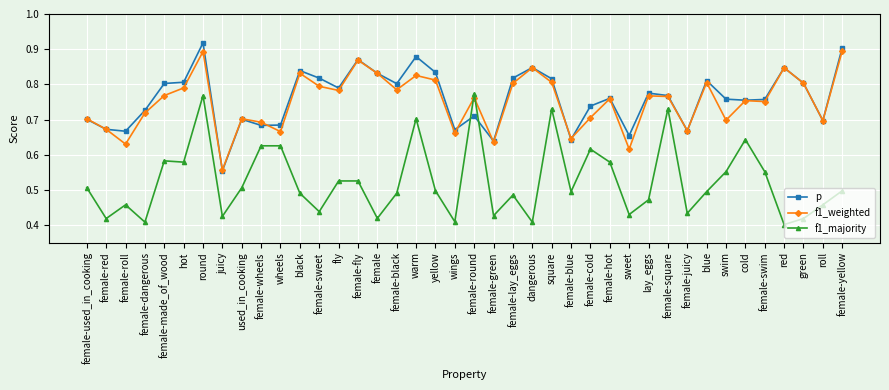

Which series has the largest total across all categories?

p